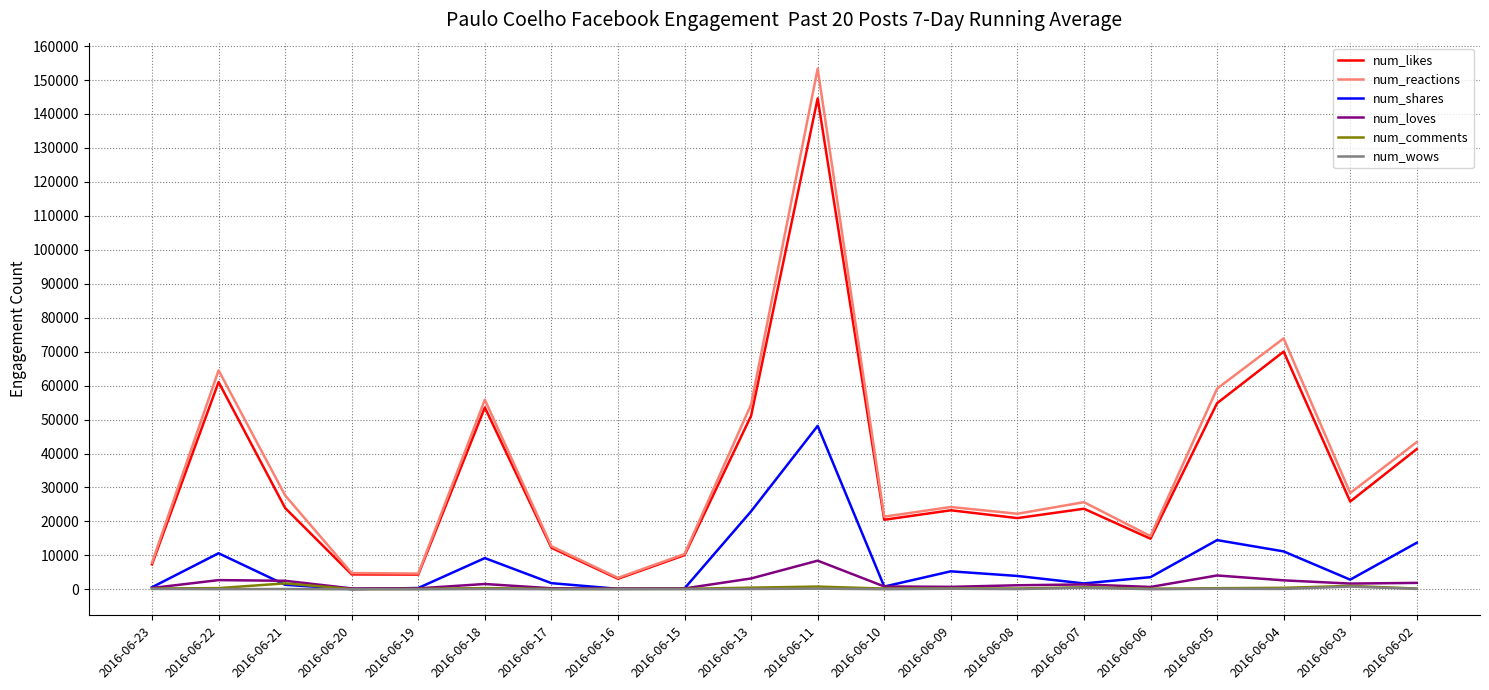

Is the value of num_wows at 2016-06-02 greater than the value of num_shares at 2016-06-18?

No